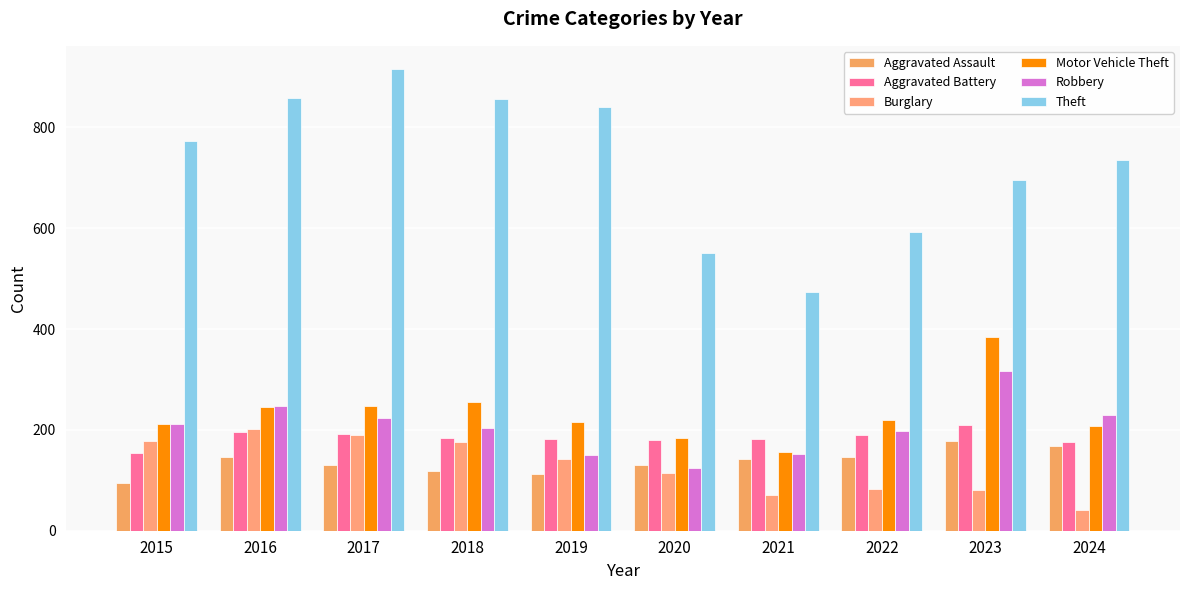

Is it true that Burglary equals 189 at 2017?

True